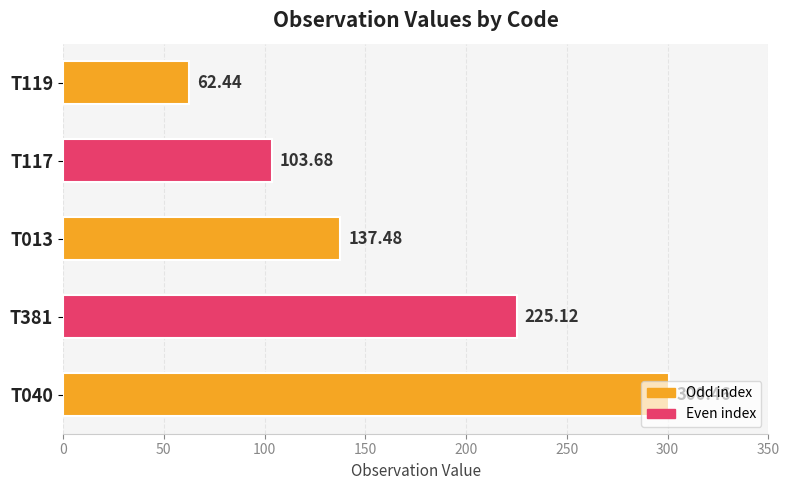

Count the number of categories in the chart.

5